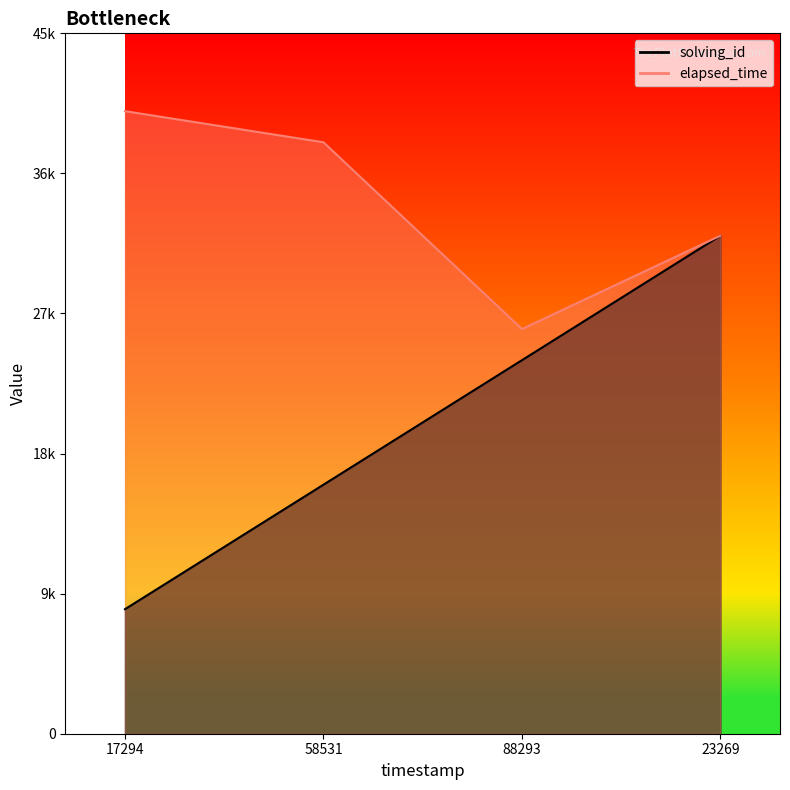

Reading left to right, what are all the values shown in this chart?

solving_id: 8000	16000	24000	32000
elapsed_time: 40000	38000	26000	32000